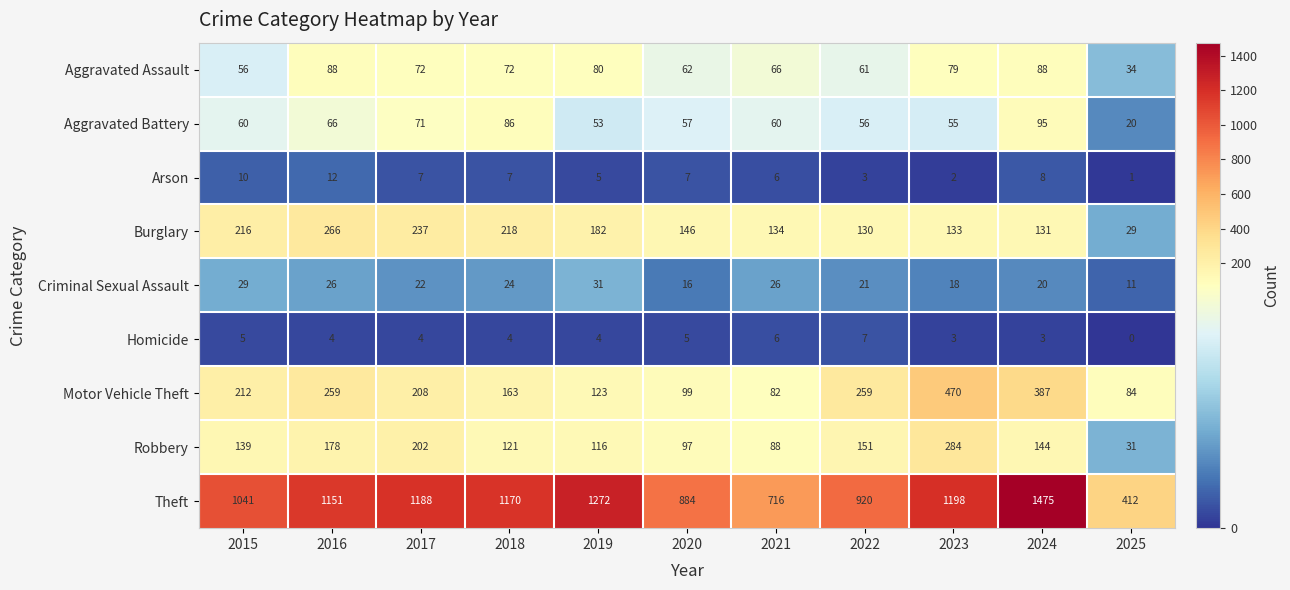

What is the total value across all series at 2018?

1865